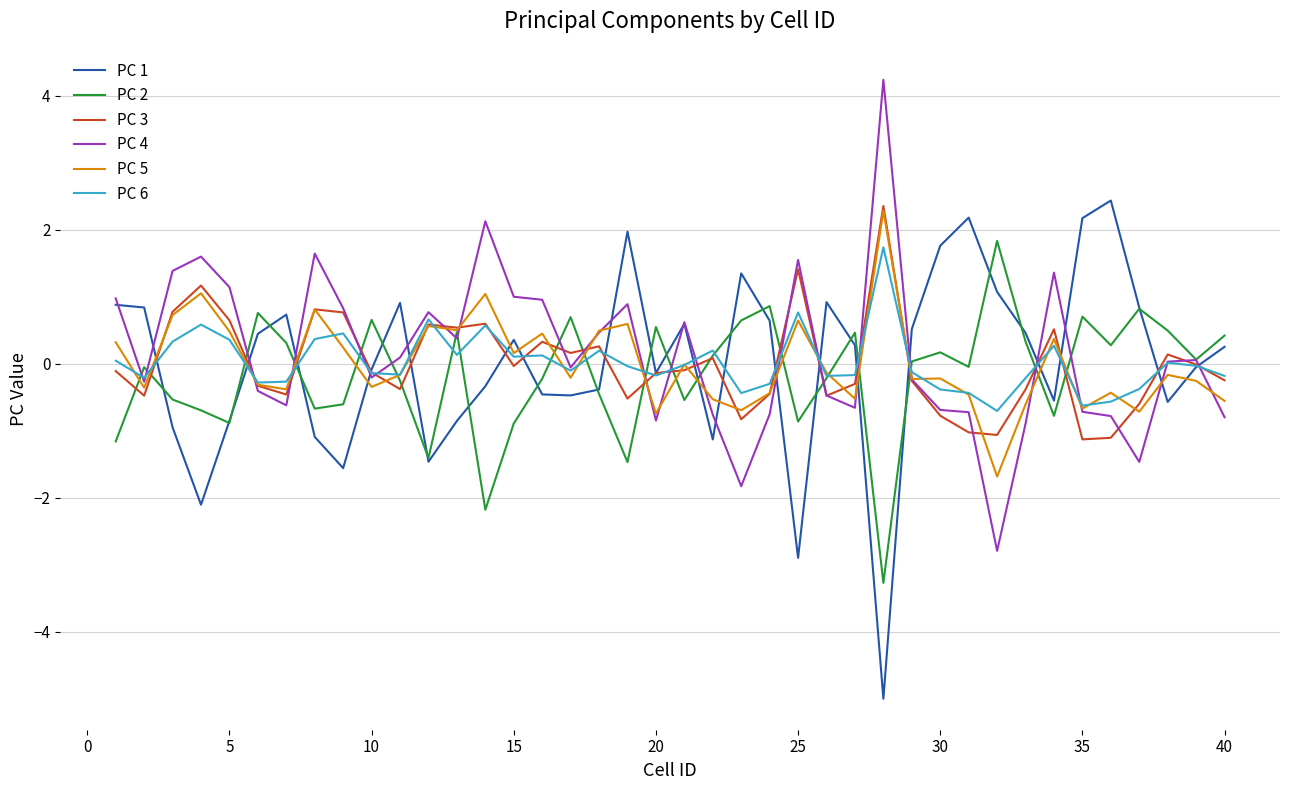

True or false: PC 4 and PC 1 intersect in this chart.

True